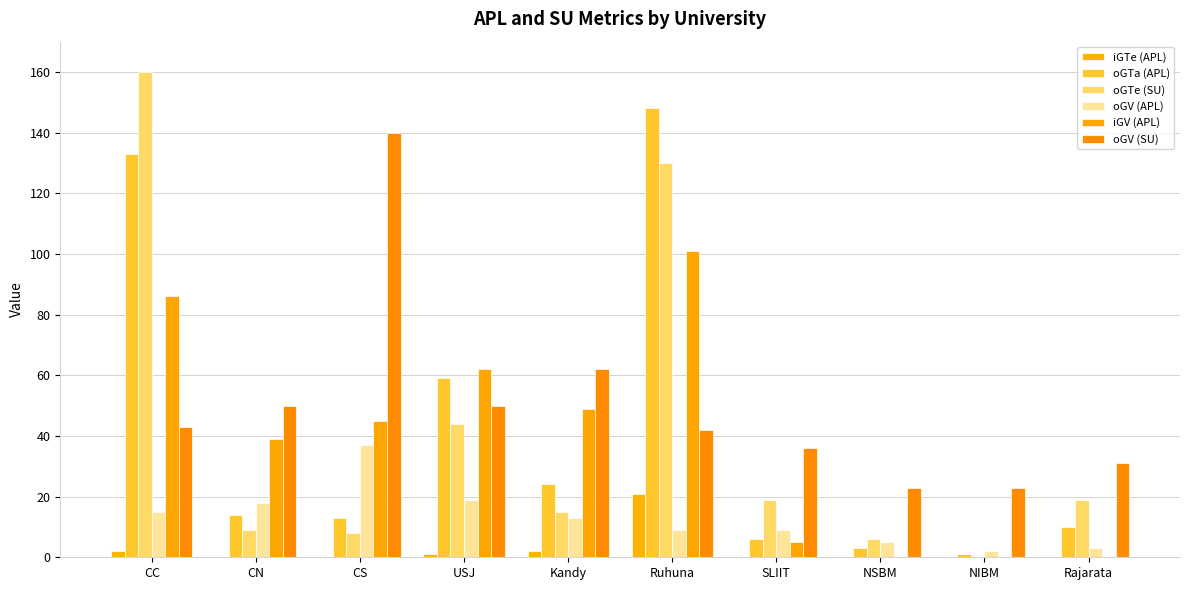

What is the sum of the oGV (APL) values at CN and Ruhuna?

27